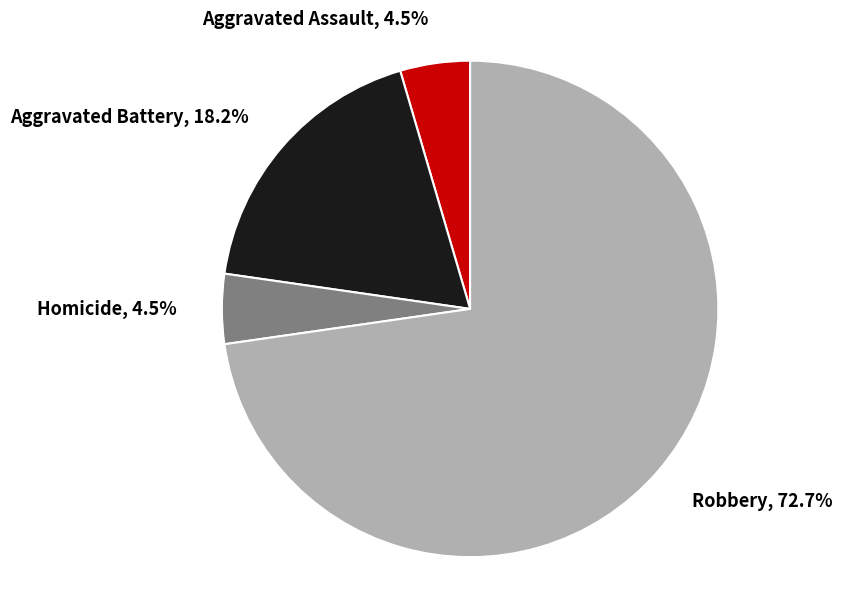

Which category has the biggest portion of the pie?

Robbery